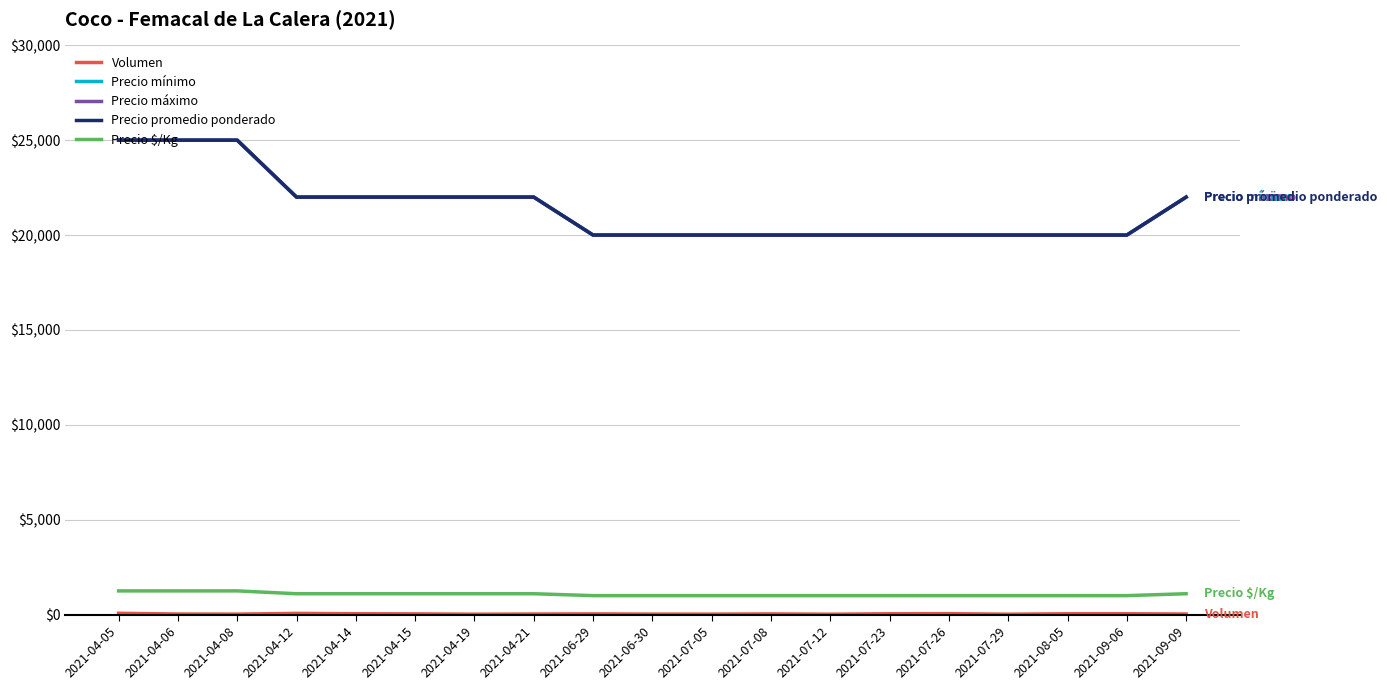

What is the difference between the highest and lowest values at 2021-04-05?

24930